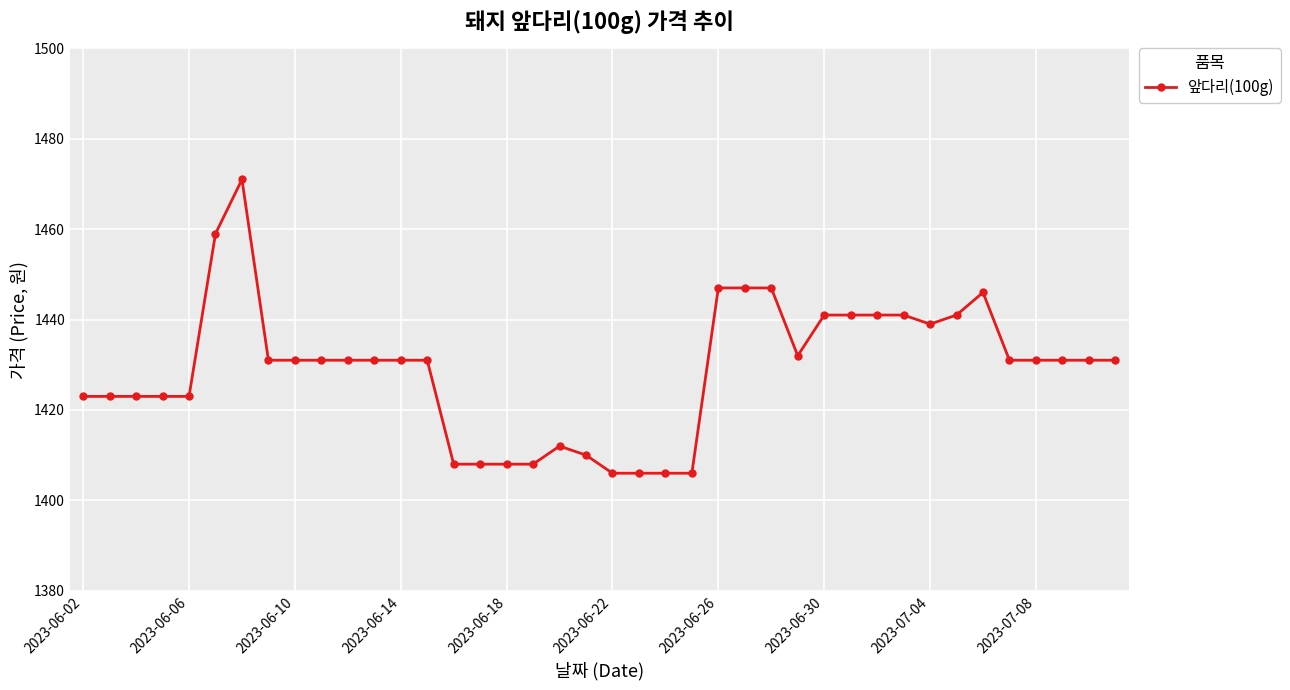

What is the value of the 2nd point from the left?

1423